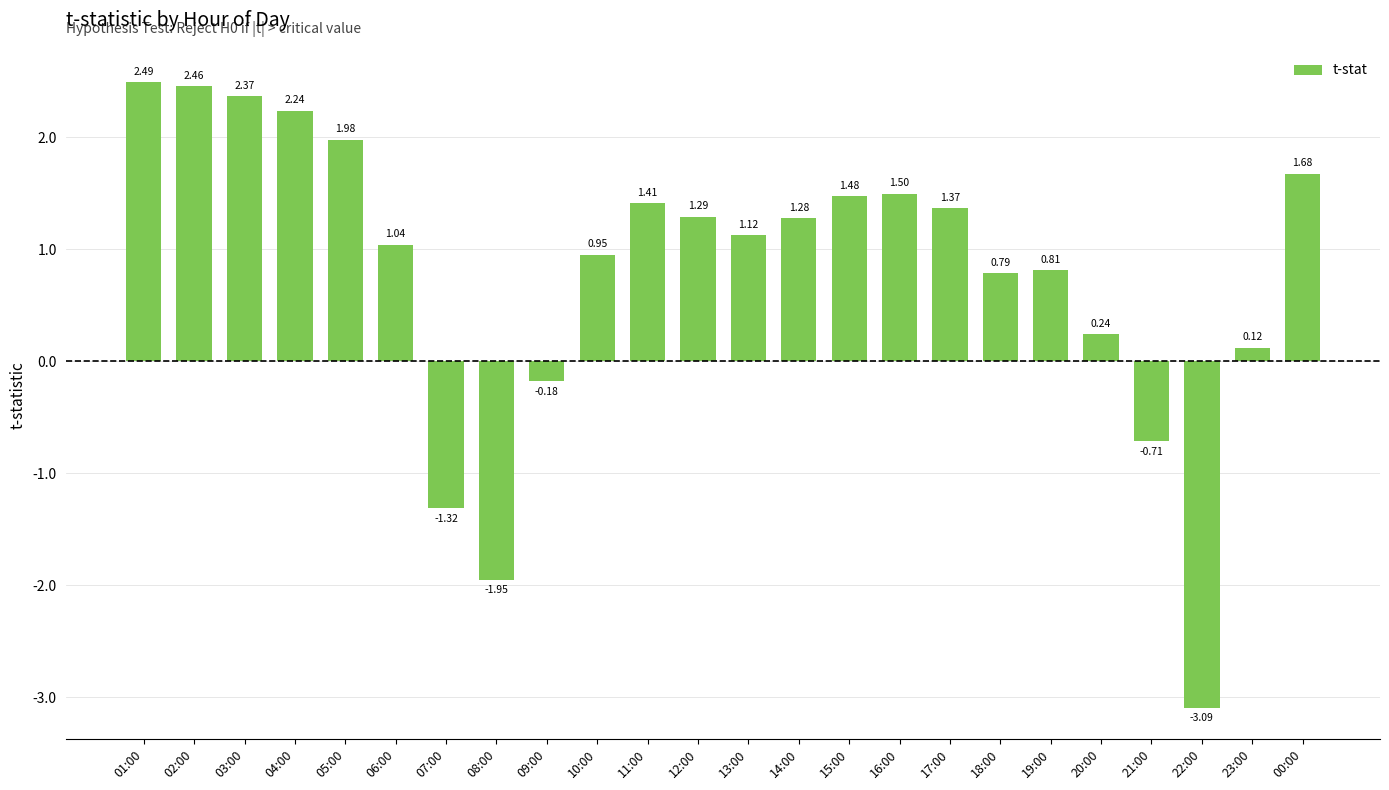

What is the difference between the maximum and minimum values?

5.6